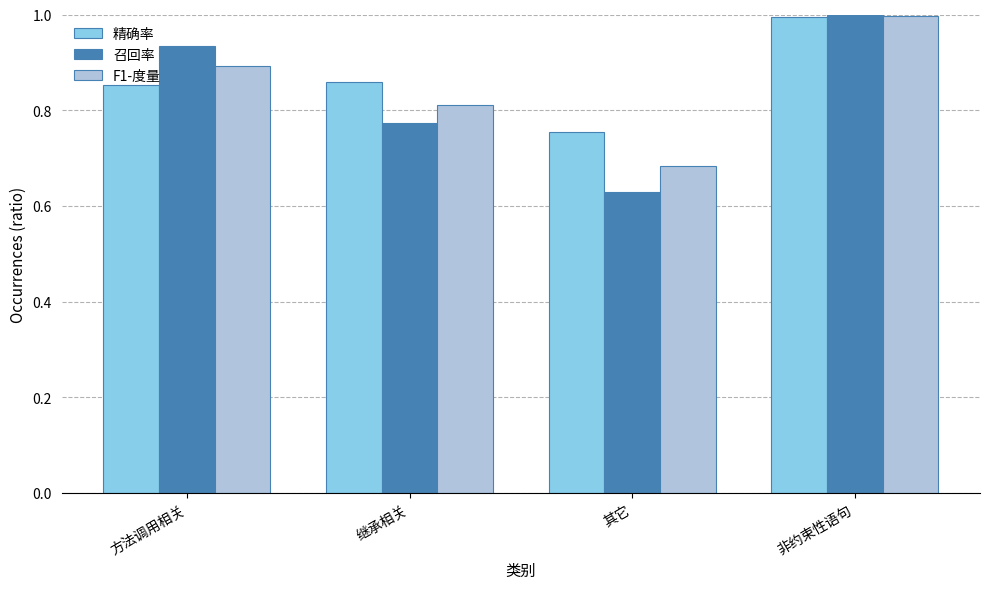

List the labels in order of F1-度量 value, smallest first.

其它, 继承相关, 方法调用相关, 非约束性语句